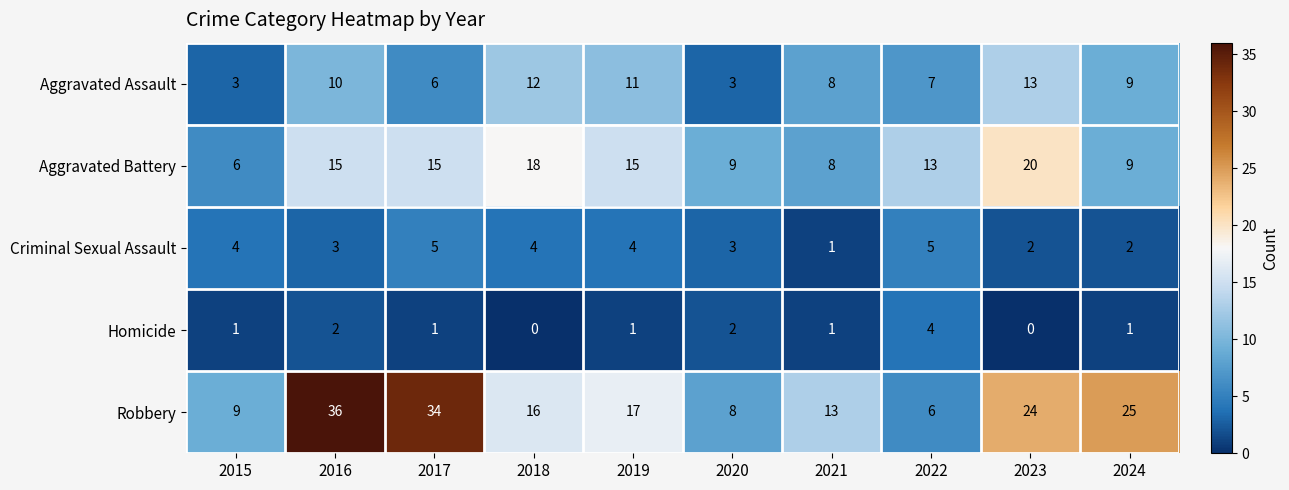

Which series has the largest range (max minus min)?

Robbery